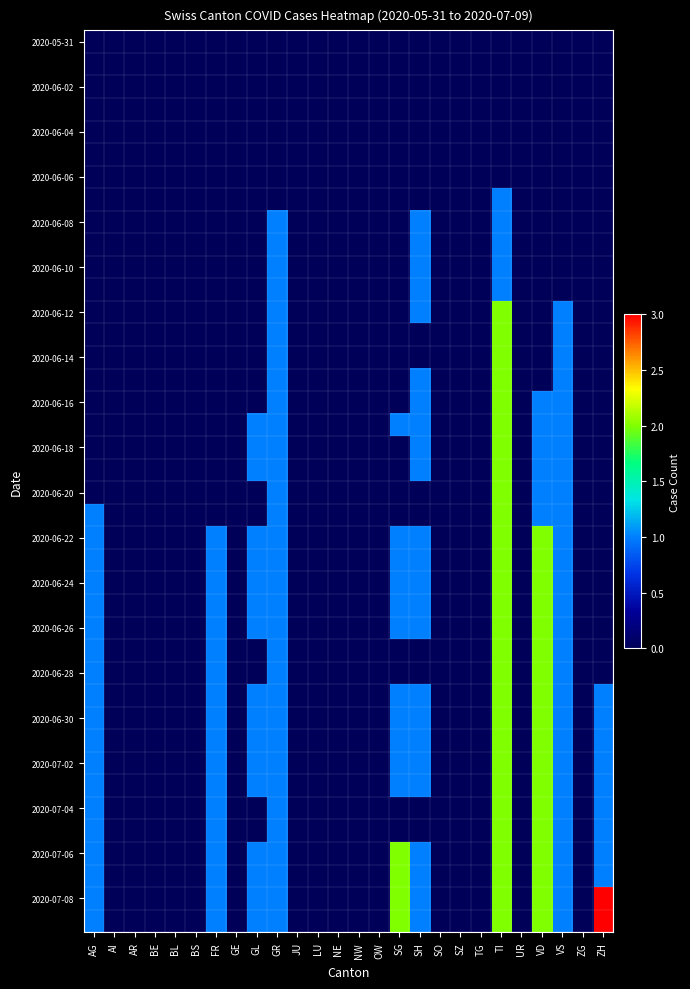

What is the maximum value shown in the chart?

3